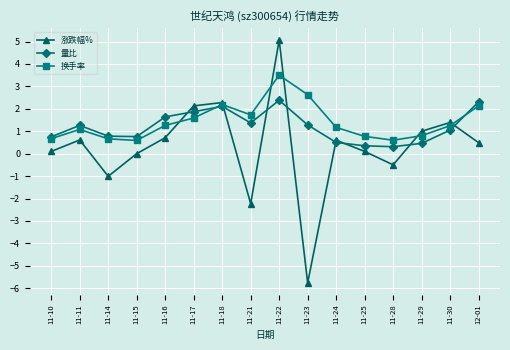

The 量比 series shows 1.3 at 11-15. True or false?

False